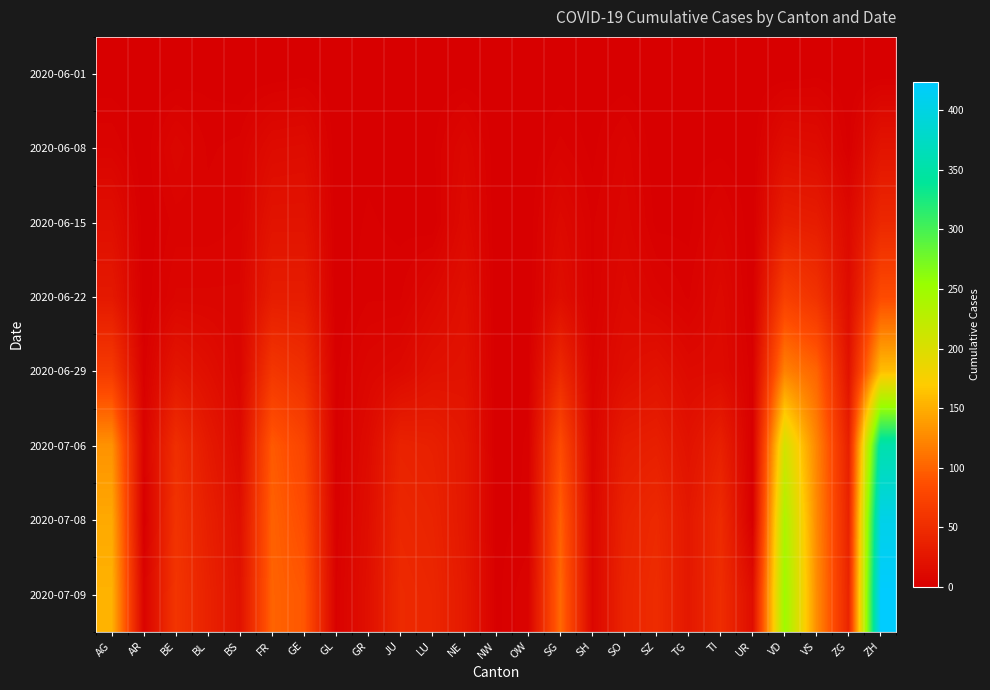

How many categories are shown in the chart?

25